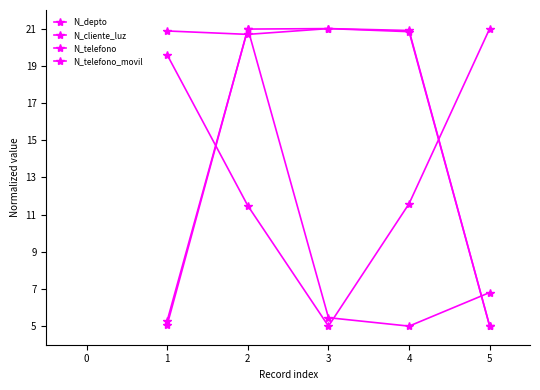

How many values in the N_telefono_movil series are below 20?

1